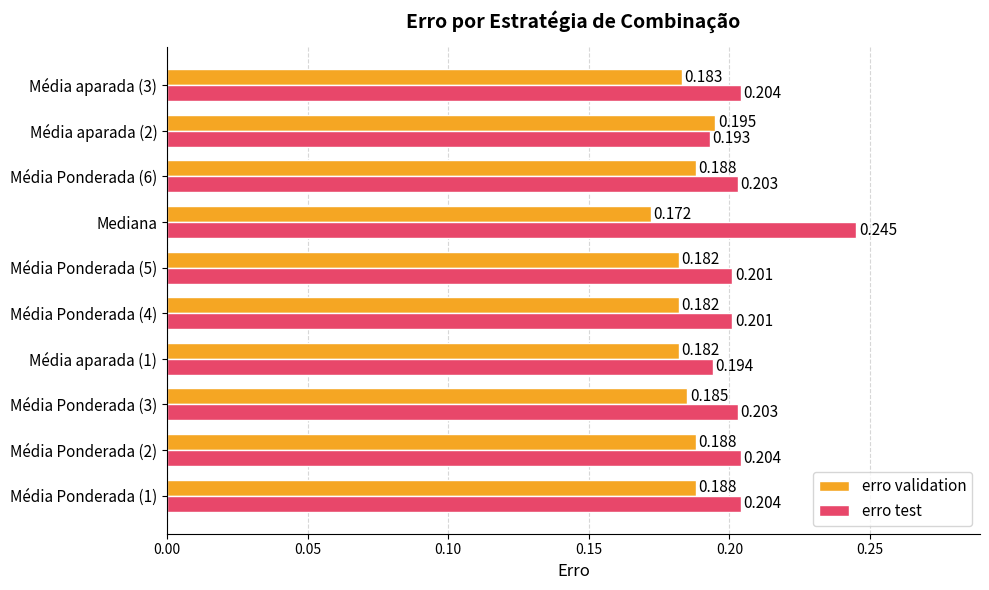

Rank the series by their maximum value, from lowest to highest.

erro validation, erro test